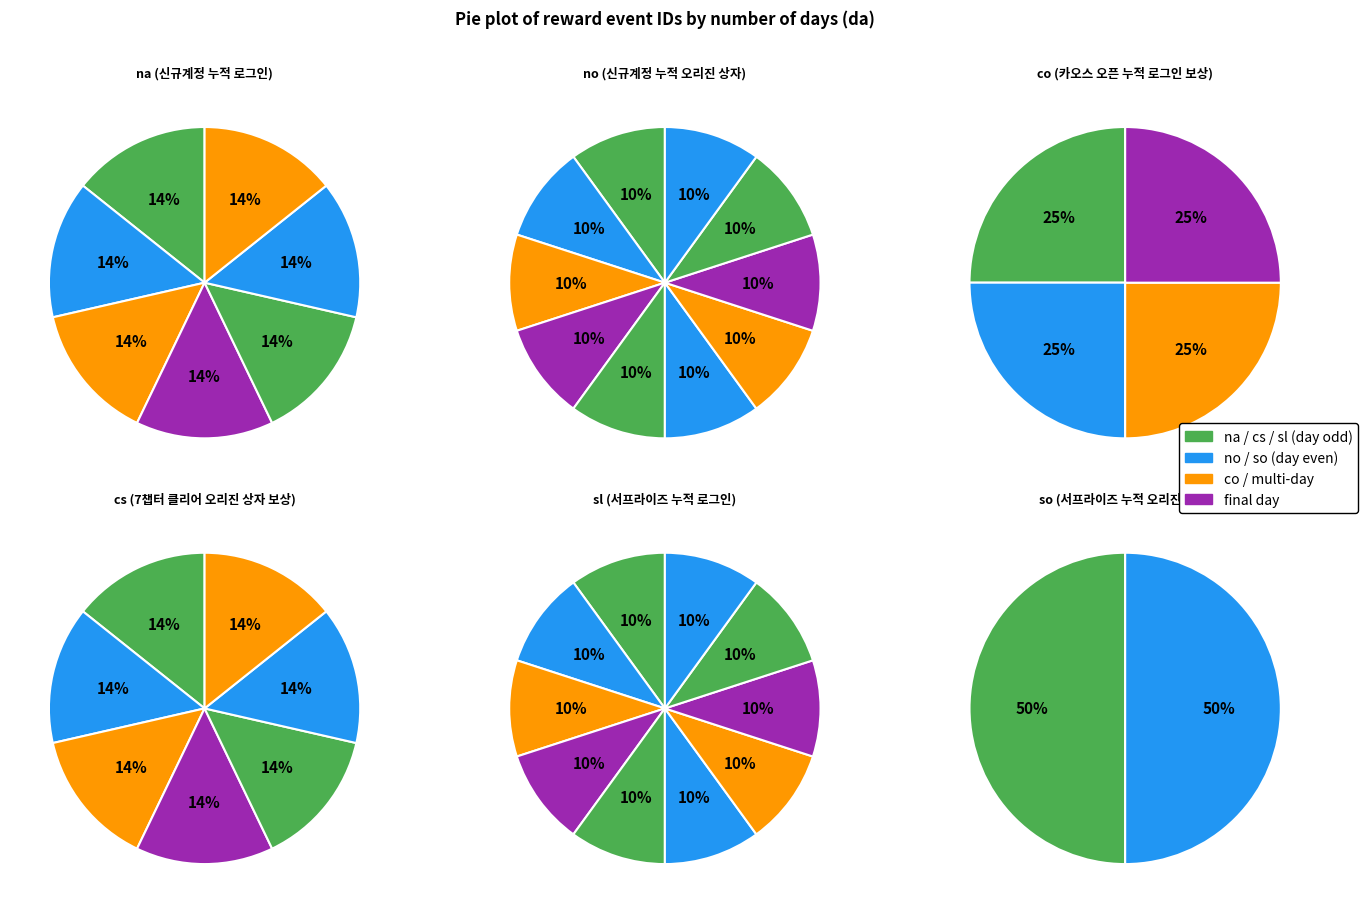

Approximately how many times larger is the value at no compared to cs?

1.4